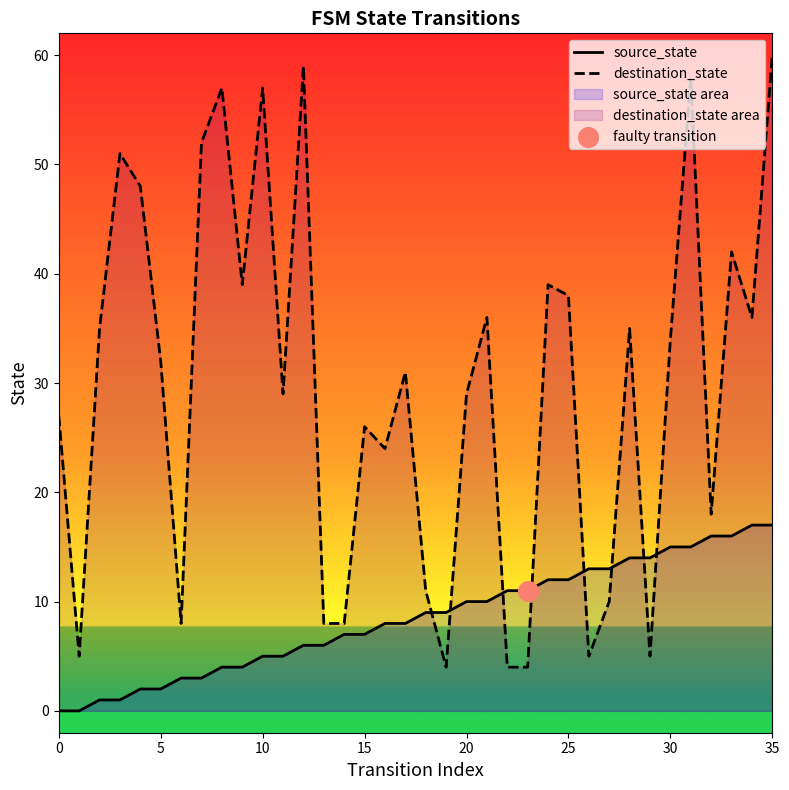

Which series has the widest spread of Y values?

destination_state